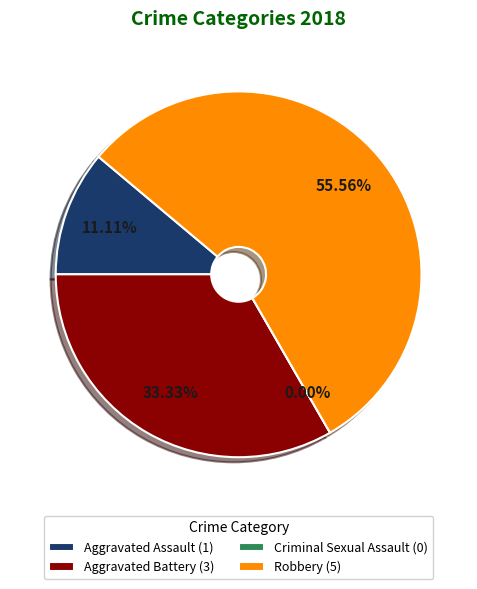

To the nearest percent, what percentage of the pie is Robbery?

56%